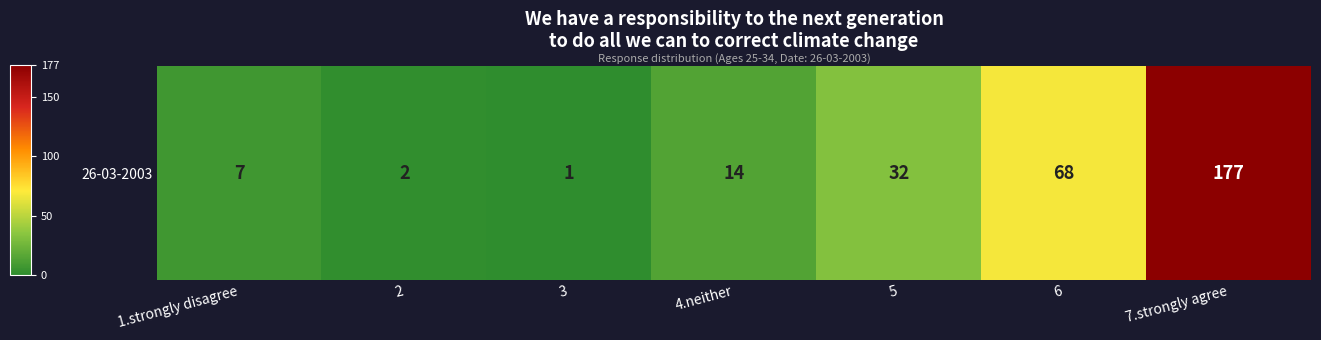

Which category has the highest value across all series?

7.strongly agree